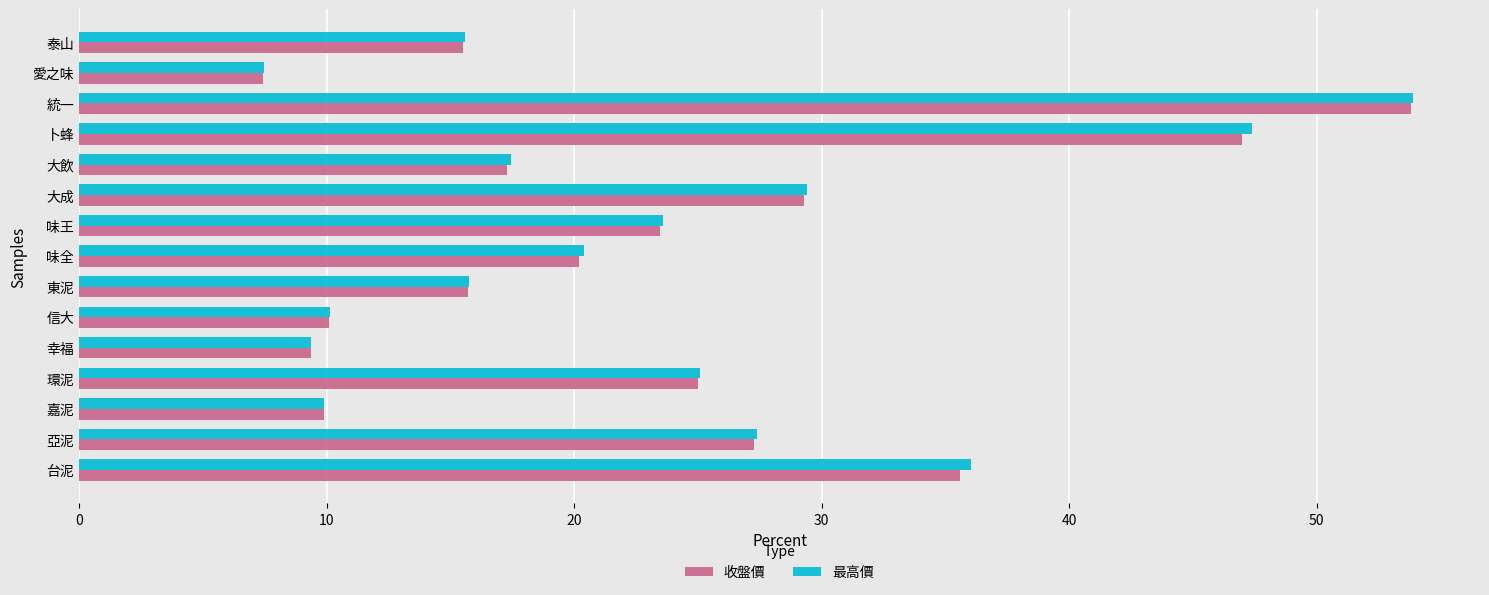

True or false: 收盤價 has a value of 20.2 at 味全.

True